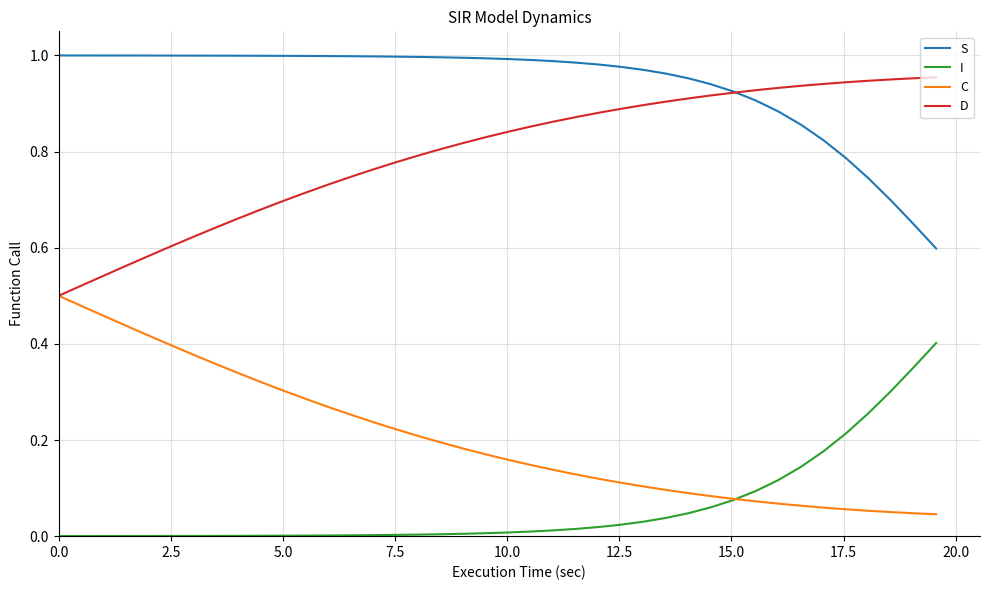

Rank the series by their average value, from highest to lowest.

S, D, C, I